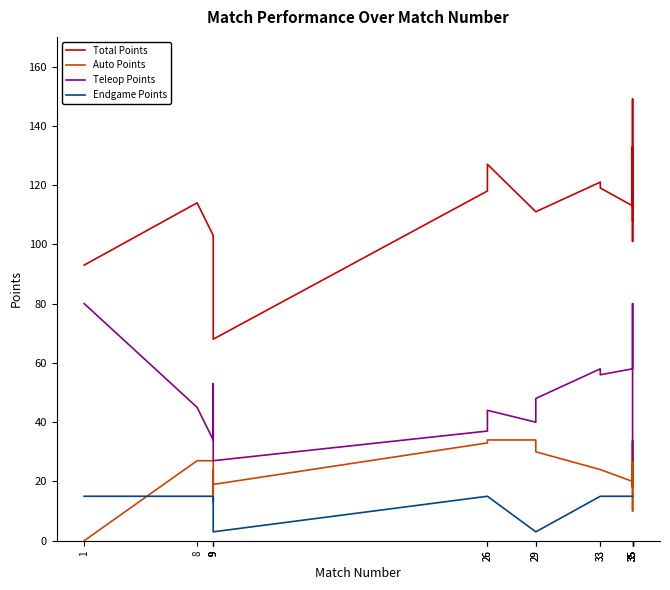

Which series has the largest total across all categories?

Total Points